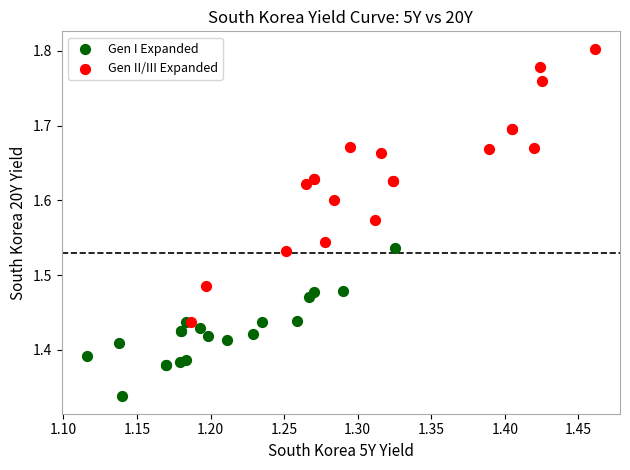

What are all the series names shown in the legend?

Gen I Expanded, Gen II/III Expanded